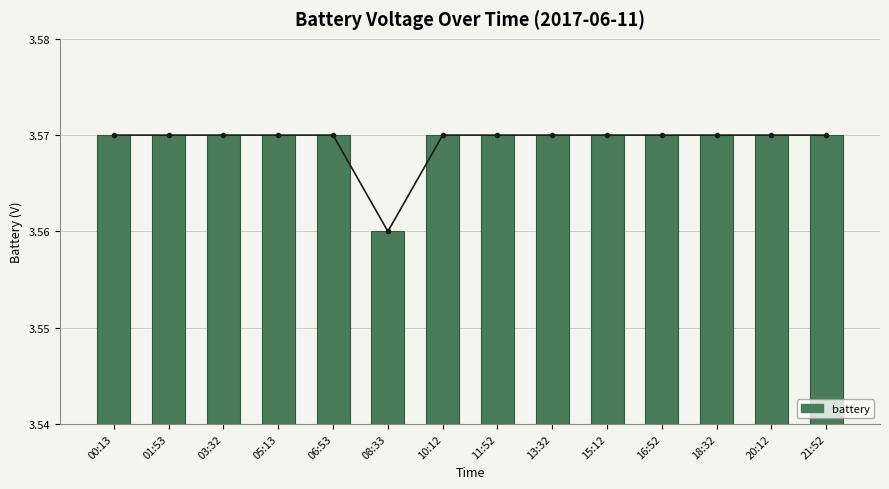

At which category does the chart reach its peak across all series?

00:13